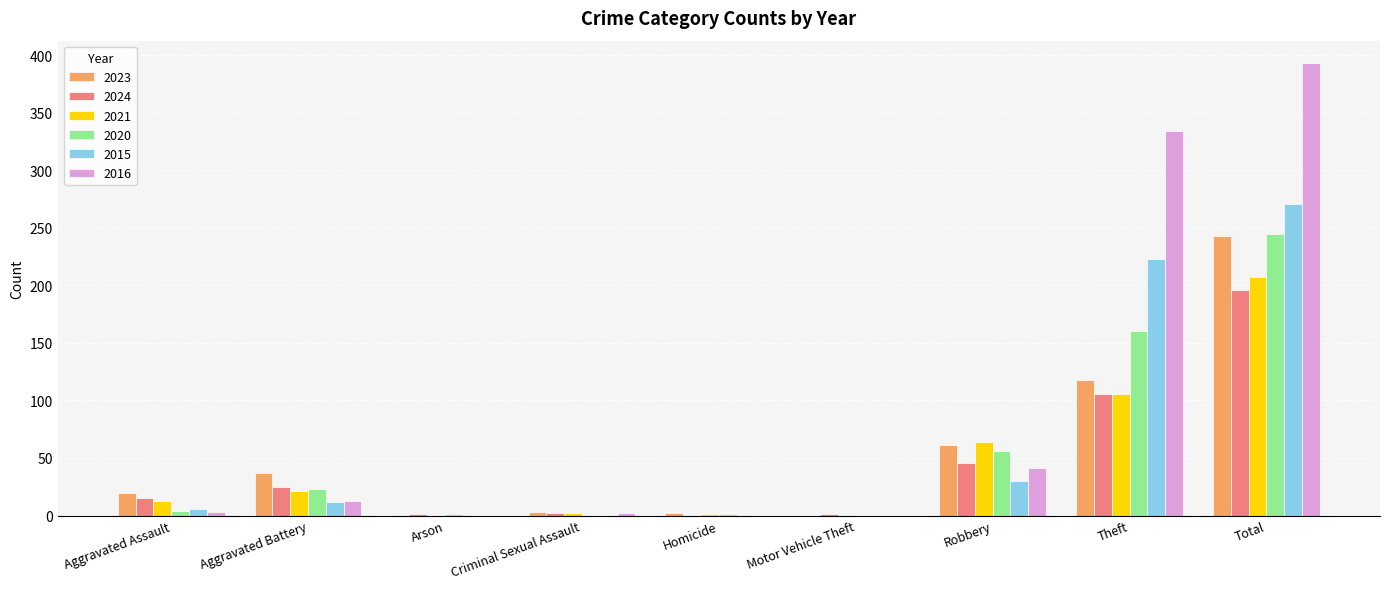

What is the sum of the 2020 values at Theft and Criminal Sexual Assault?

160